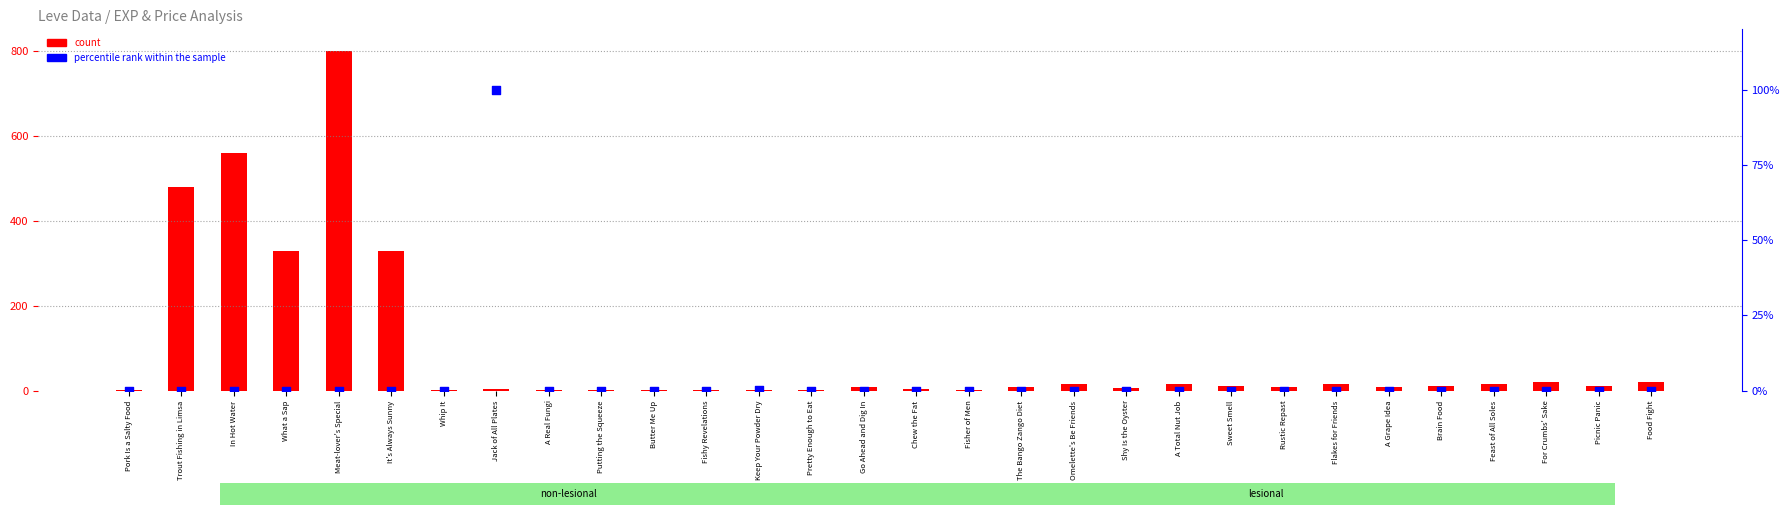

Is the value of count at Fisher of Men greater than the value of percentile rank within the sample at Shy Is the Oyster?

Yes